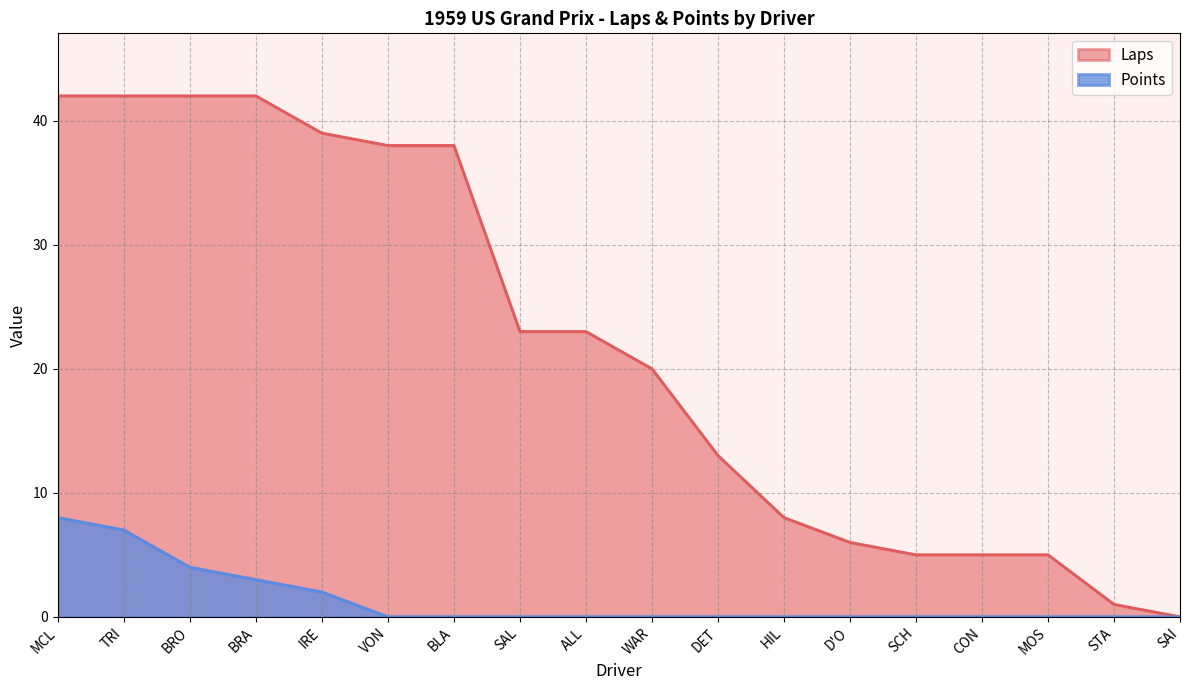

What are all the series names shown in the legend?

Laps, Points